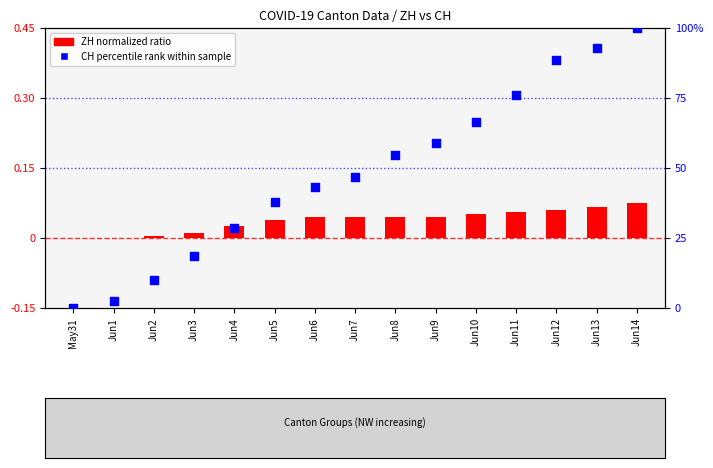

At which category is the sum across all series the highest?

Jun14